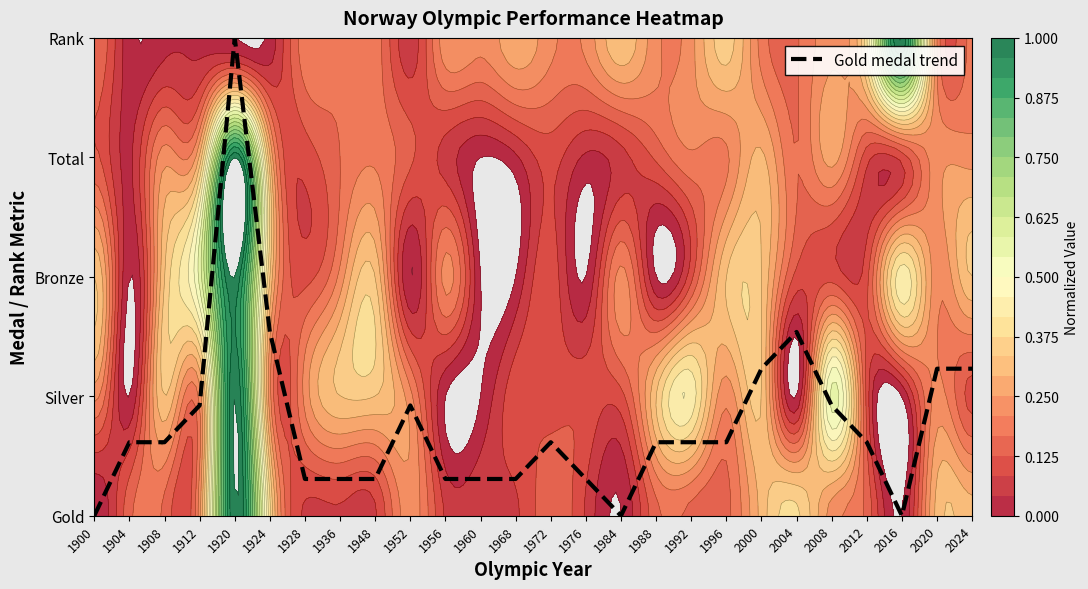

True or false: the data shows 5.4 at 1920.

False